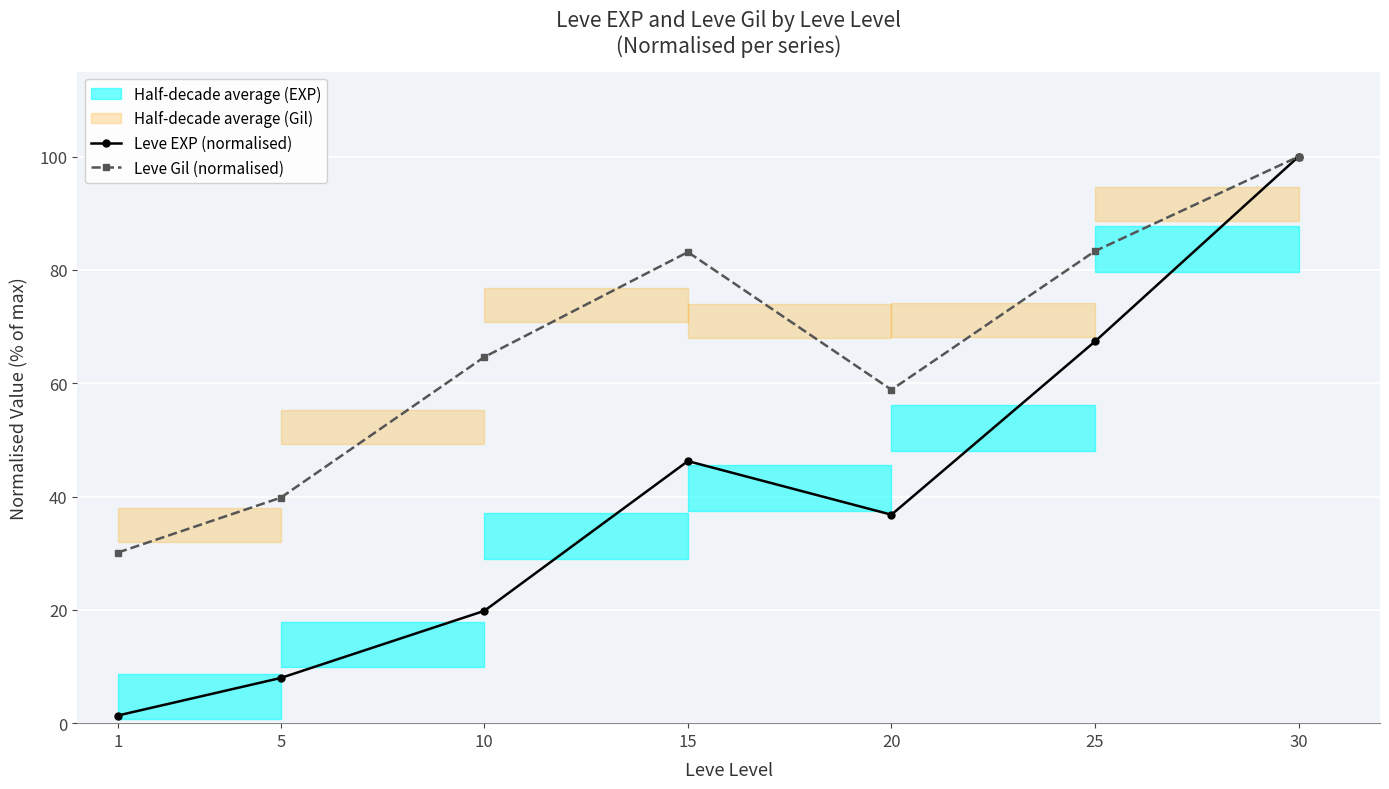

What is the value of the Leve Gil (normalised) point at the 2nd from the left?

39.8